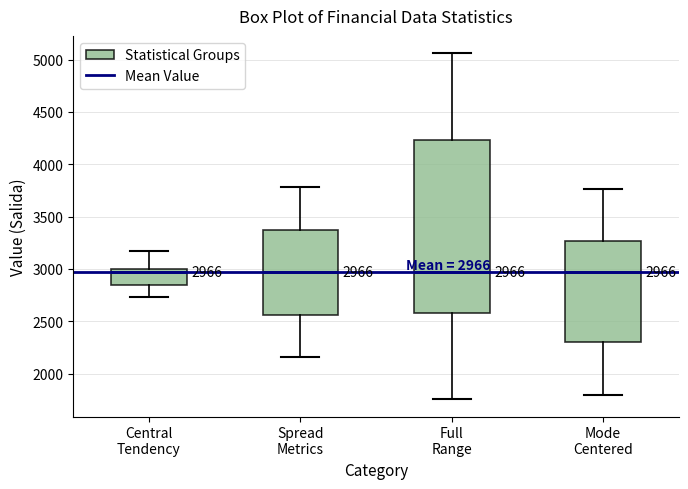

Which box is the tallest, from its lower edge to its upper edge?

Full Range